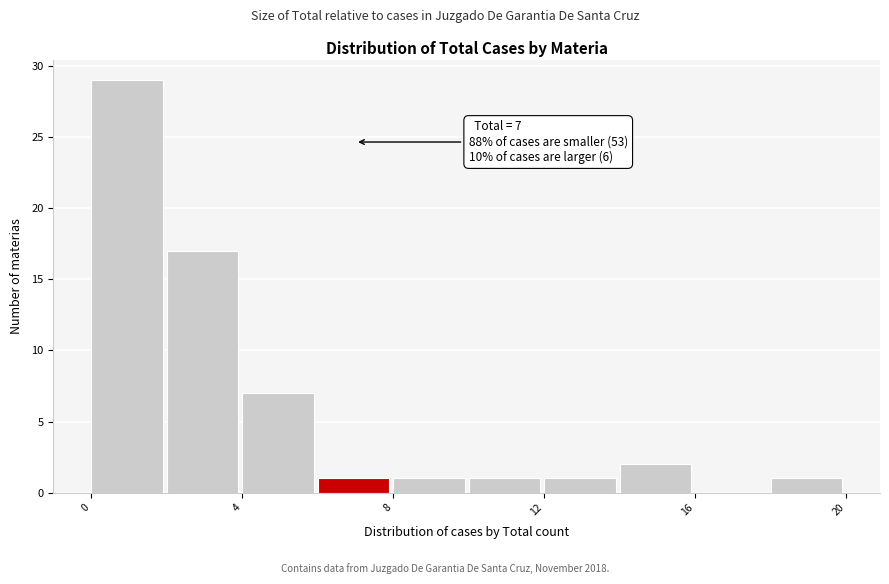

Which range on the x-axis has the tallest bar?

0 to 2